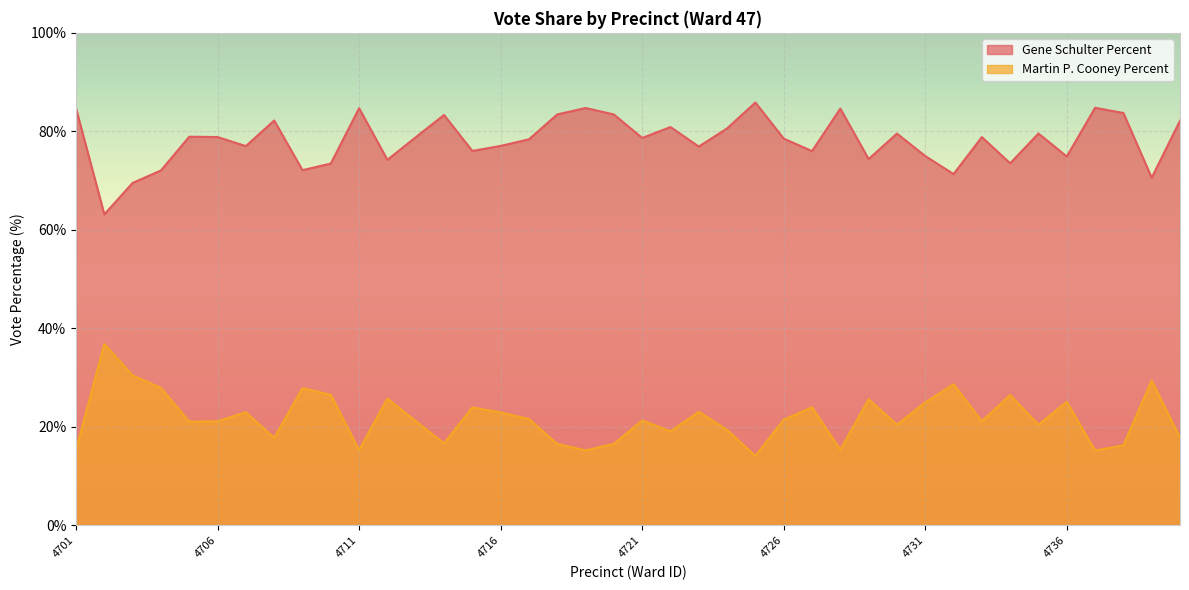

Reading left to right, what are all the values shown in this chart?

Gene Schulter Percent: 84.7	63.2	69.5	72.1	78.9	78.8	77.0	82.2	72.1	73.5	84.7	74.2	78.8	83.3	76.0	77.0	78.4	83.4	84.8	83.4	78.7	80.9	76.9	80.6	85.9	78.5	76.0	84.6	74.4	79.5	75.0	71.3	78.8	73.5	79.6	74.9	84.8	83.7	70.6	82.2
Martin P. Cooney Percent: 15.3	36.8	30.5	27.9	21.1	21.1	23.0	17.8	27.9	26.5	15.3	25.8	21.2	16.7	24.0	22.9	21.6	16.6	15.2	16.6	21.3	19.1	23.1	19.4	14.1	21.5	24.0	15.4	25.6	20.4	25.0	28.7	21.2	26.5	20.4	25.1	15.2	16.3	29.4	17.8